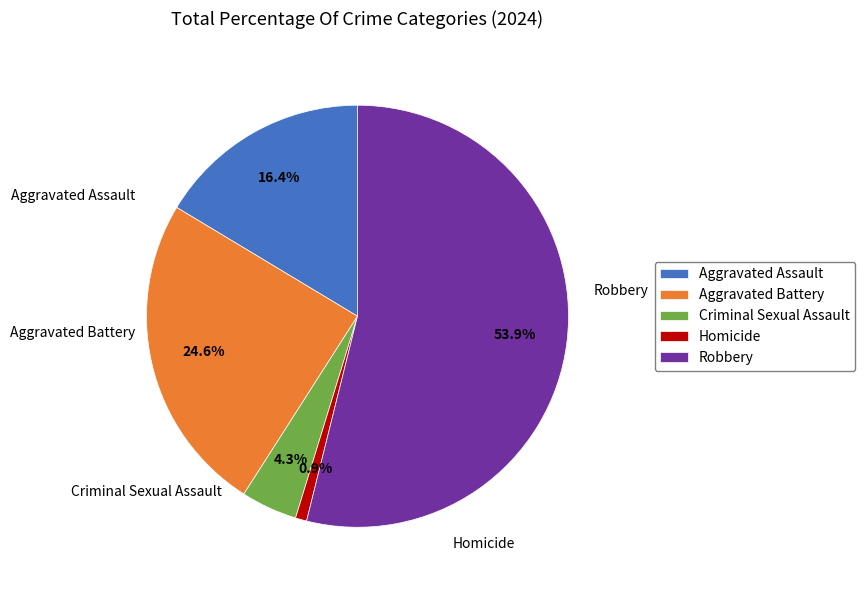

What percentage is the Homicide slice, to the nearest percent?

1%